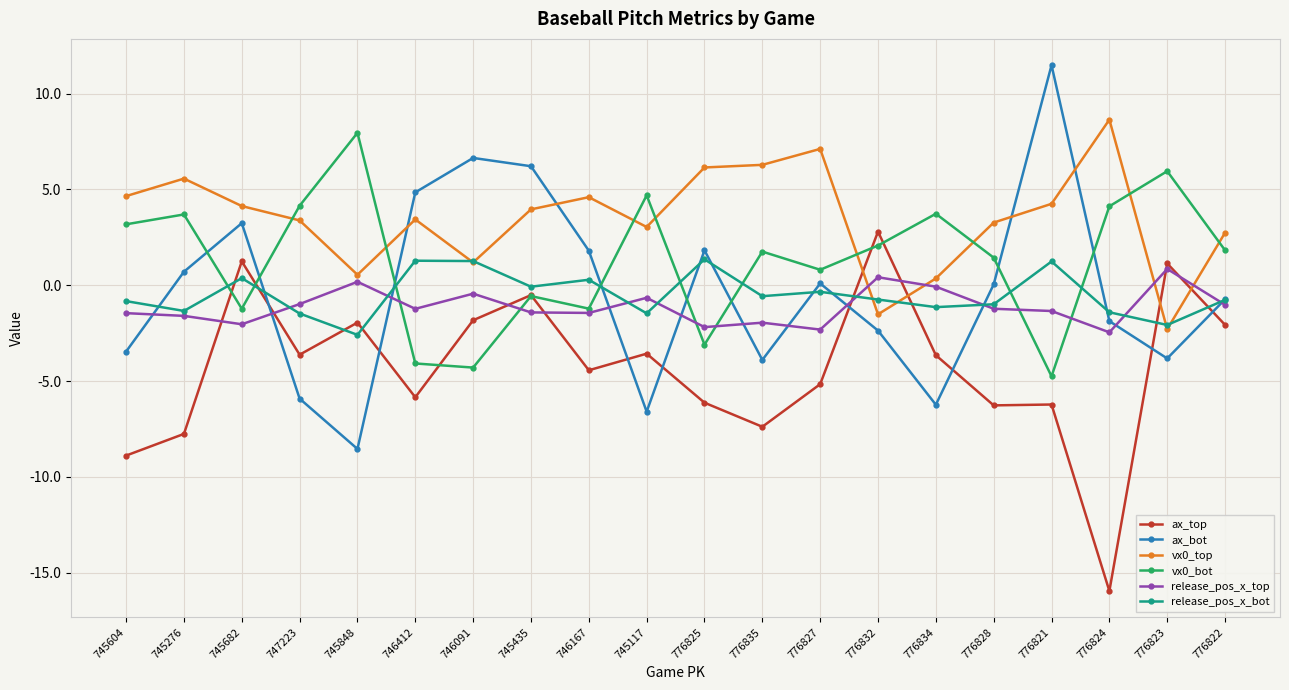

What is the minimum value shown in the chart?

-15.9